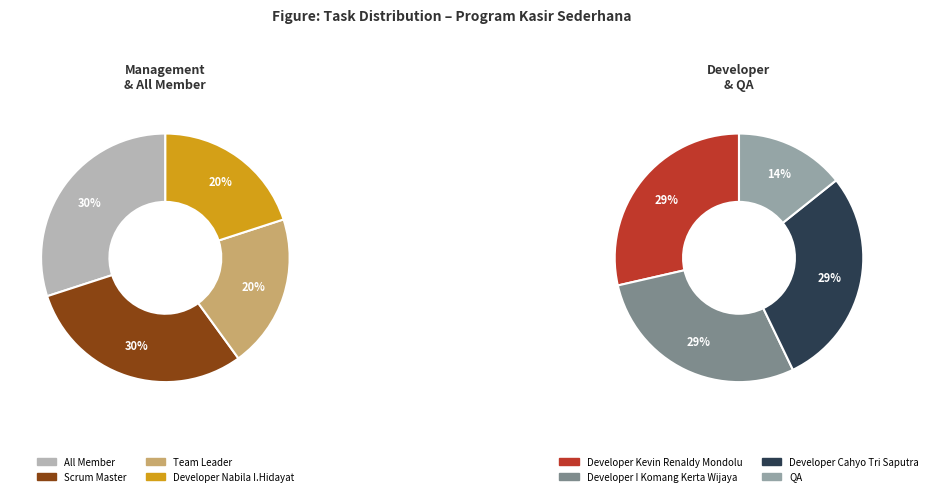

How many slices are in this pie chart?

8